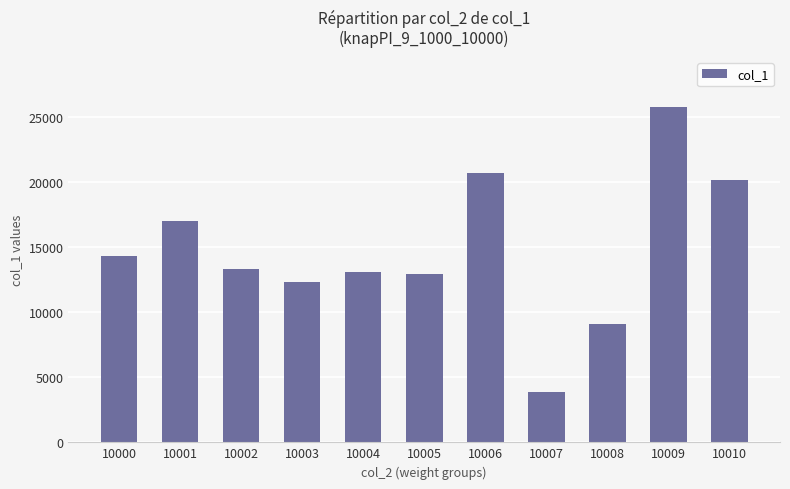

Is it true that the value at 10002 is 23534?

False